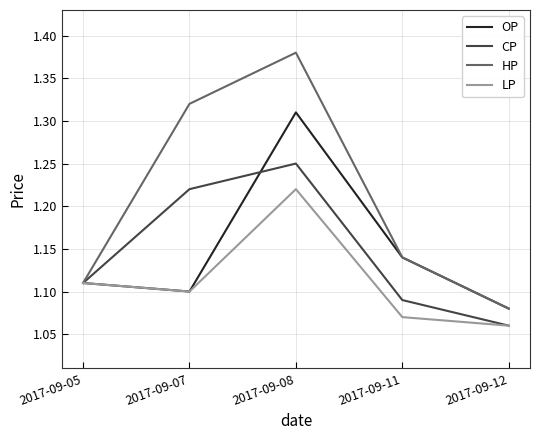

Count the number of categories in the chart.

5